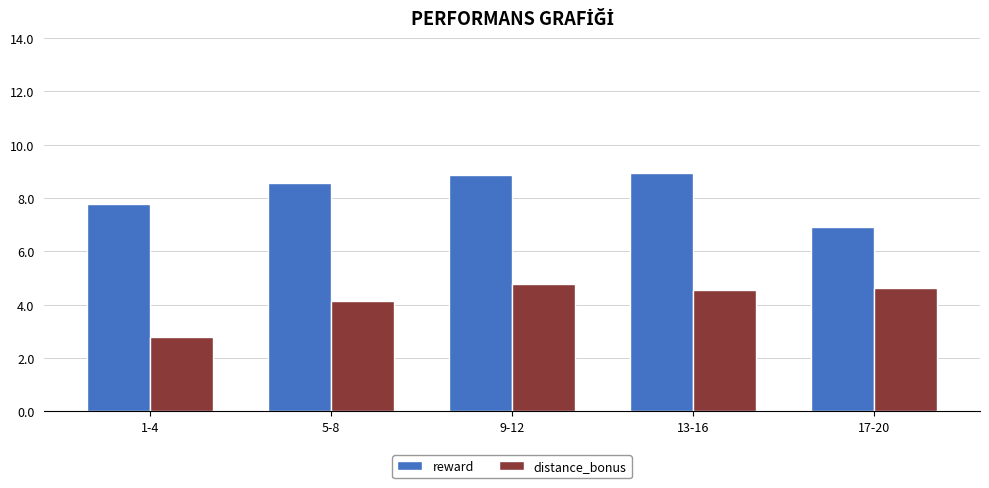

How many values in the distance_bonus series exceed 4?

4